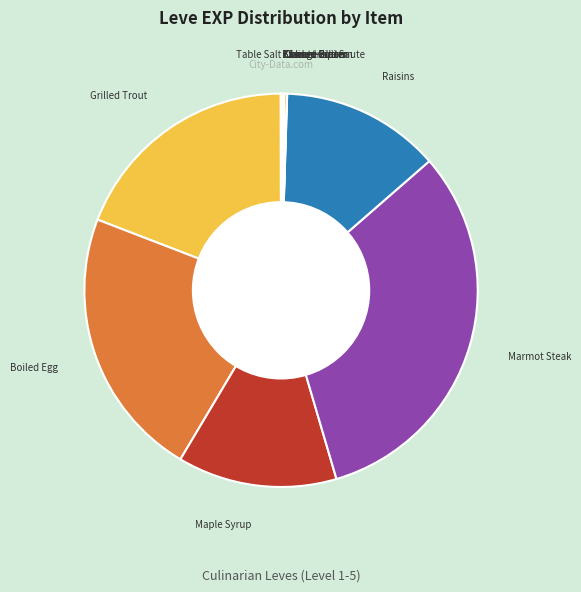

Does any single category account for the majority?

No